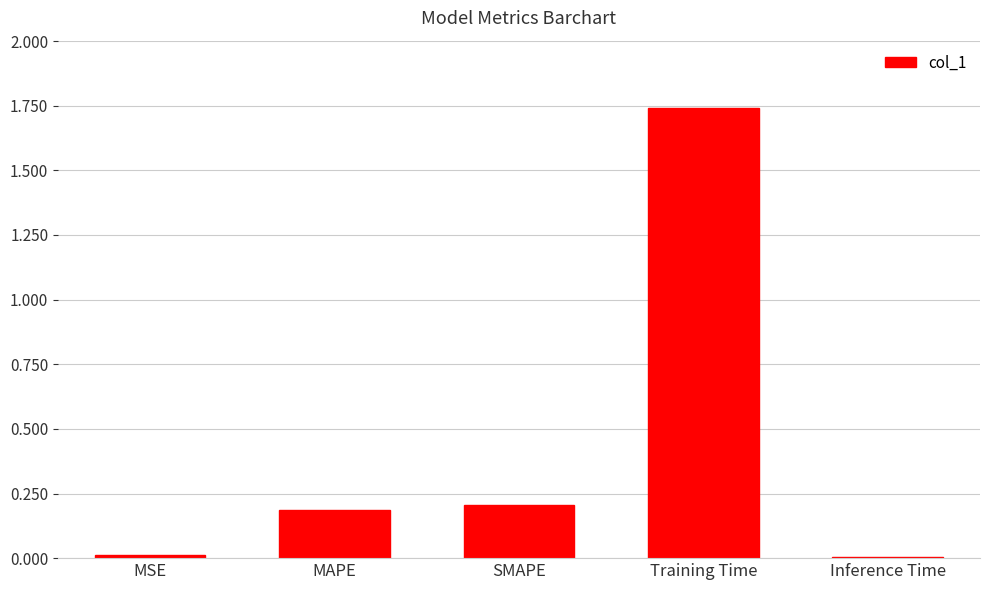

True or false: the data shows 0.3 at MAPE.

False